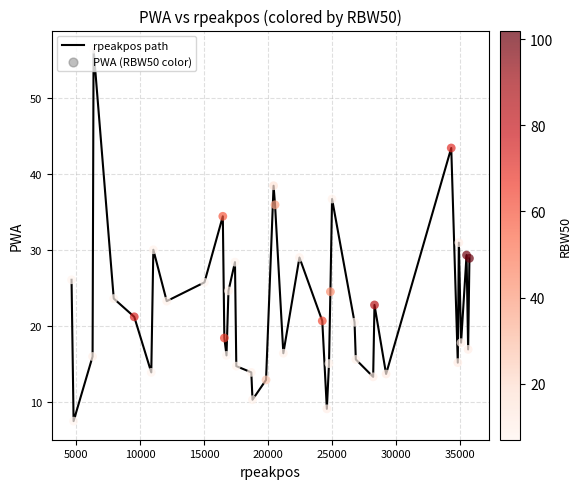

What is the greatest value displayed?

56.5